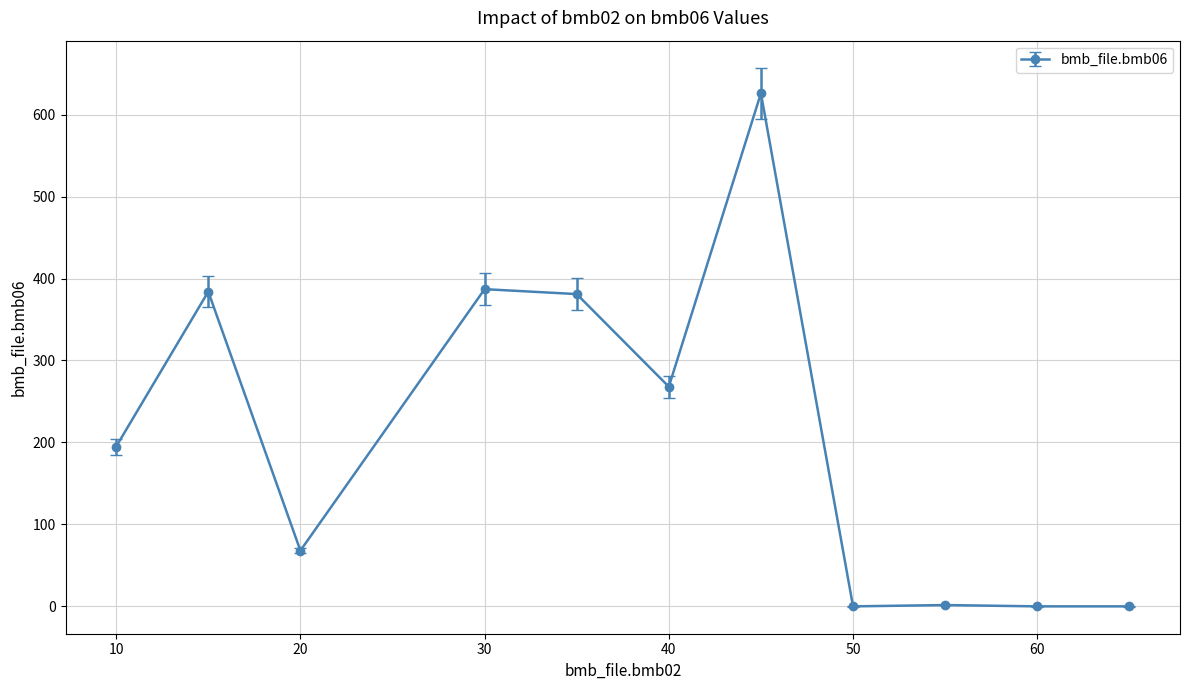

What is the difference between the maximum and minimum values?

626.0